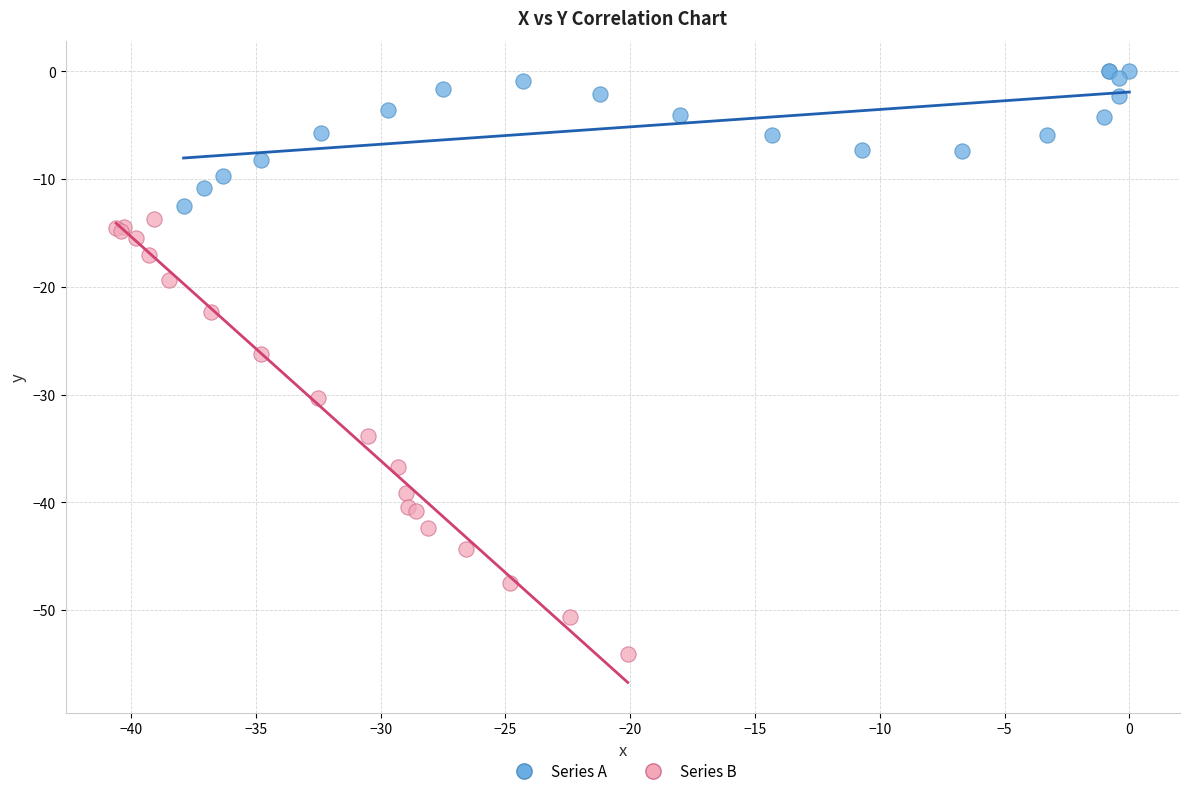

Which series reaches the maximum Y coordinate?

Series A